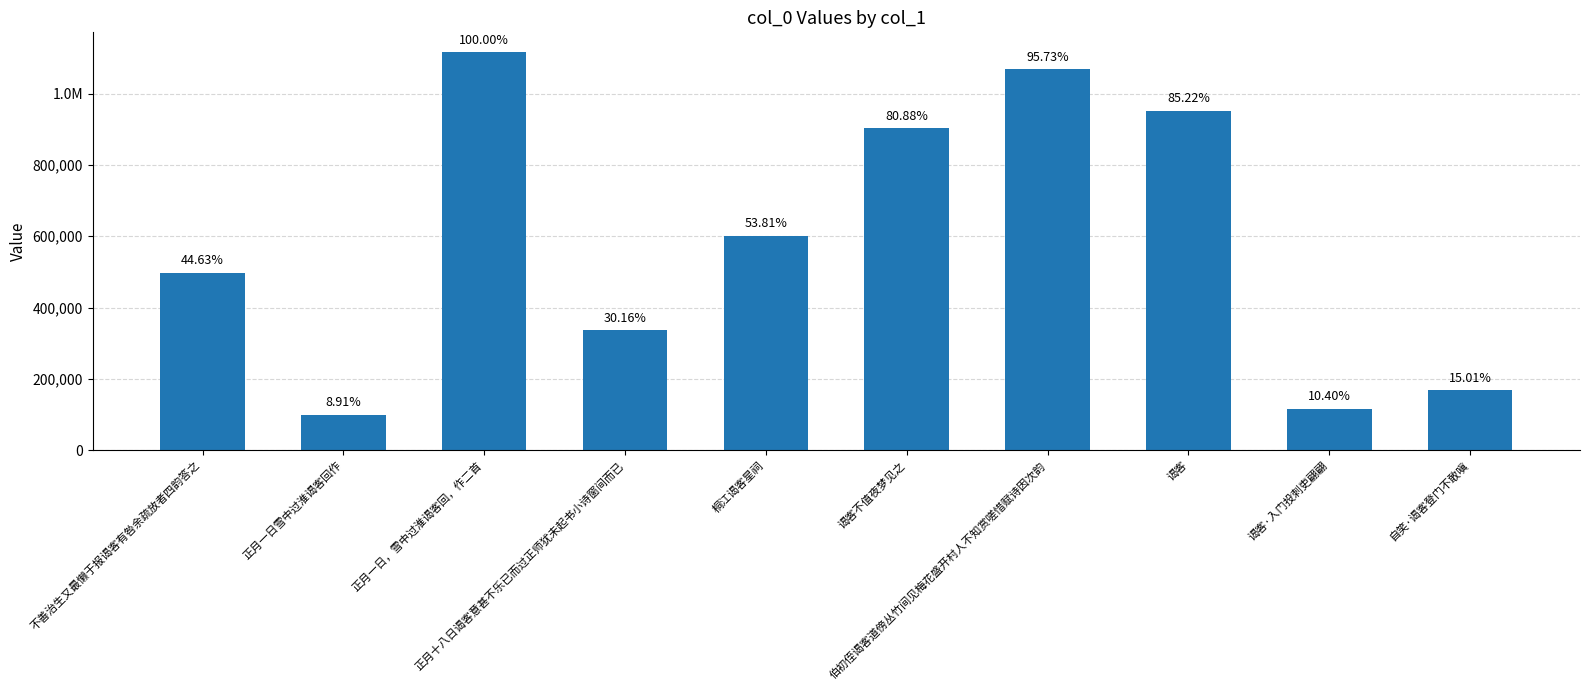

What is the minimum value shown in the chart?

99435